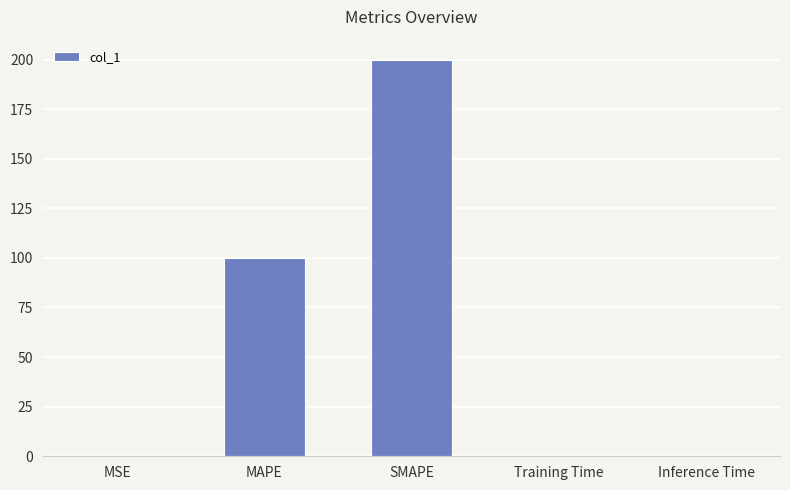

What is the sum of all values?

300.4